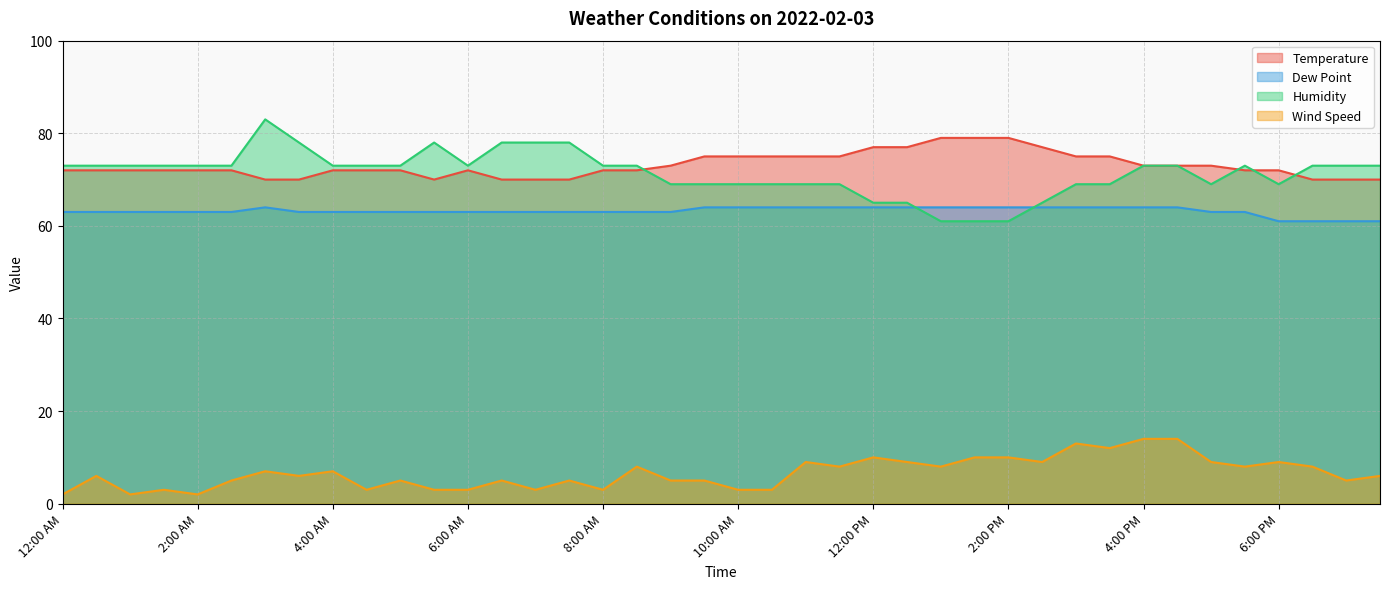

At which category does Humidity reach its first local peak?

3:00 AM